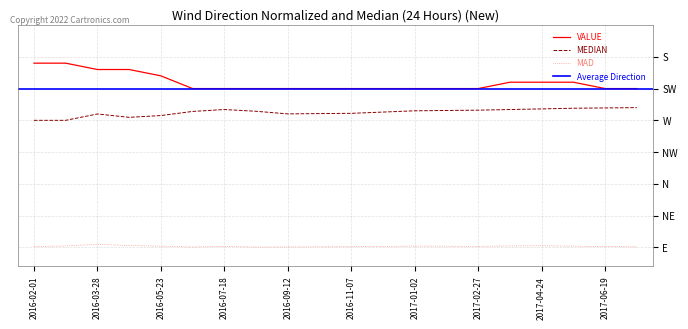

What is the sum of the VALUE values at 2016-11-07 and 2017-02-27?

5600.0